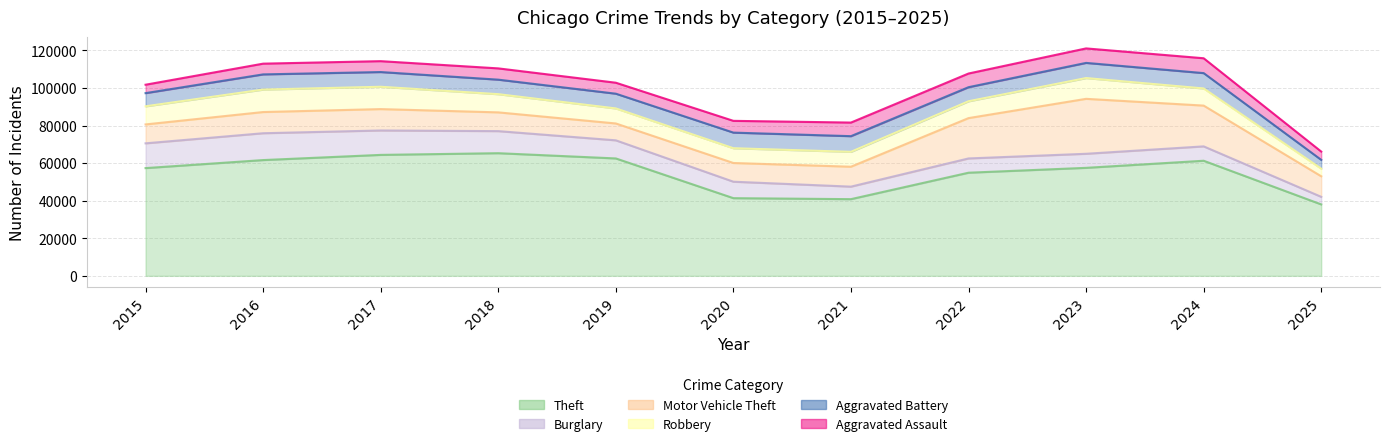

What is the sum of the Burglary values at 2016 and 2019?

23928